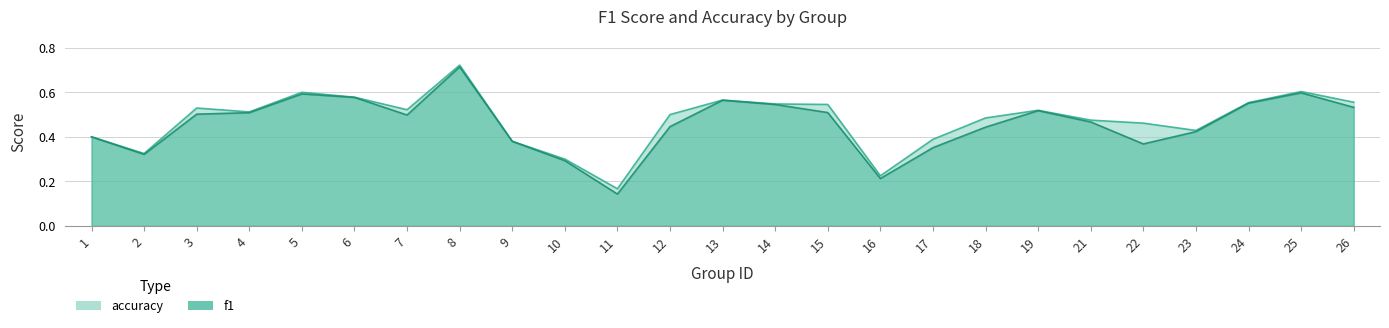

True or false: accuracy has a value of 0.8 at 4.

False